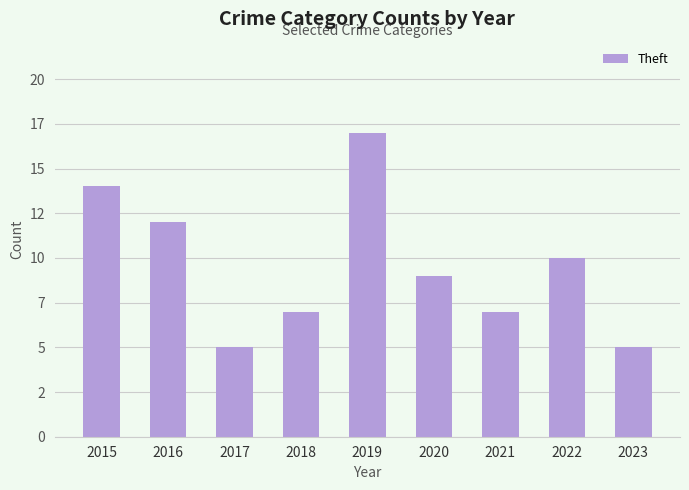

What is the greatest value displayed?

17